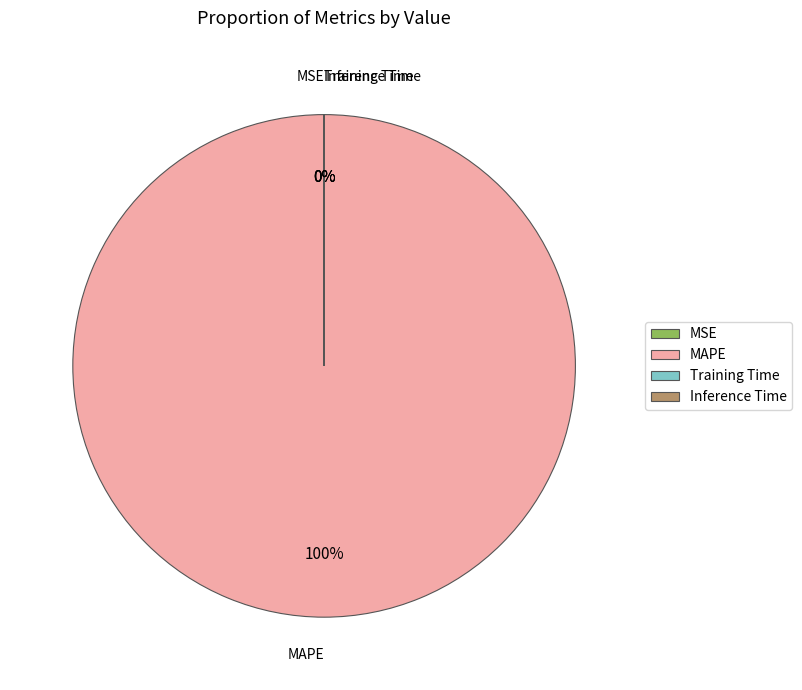

Rank the categories by value from lowest to highest.

MSE, Inference Time, Training Time, MAPE